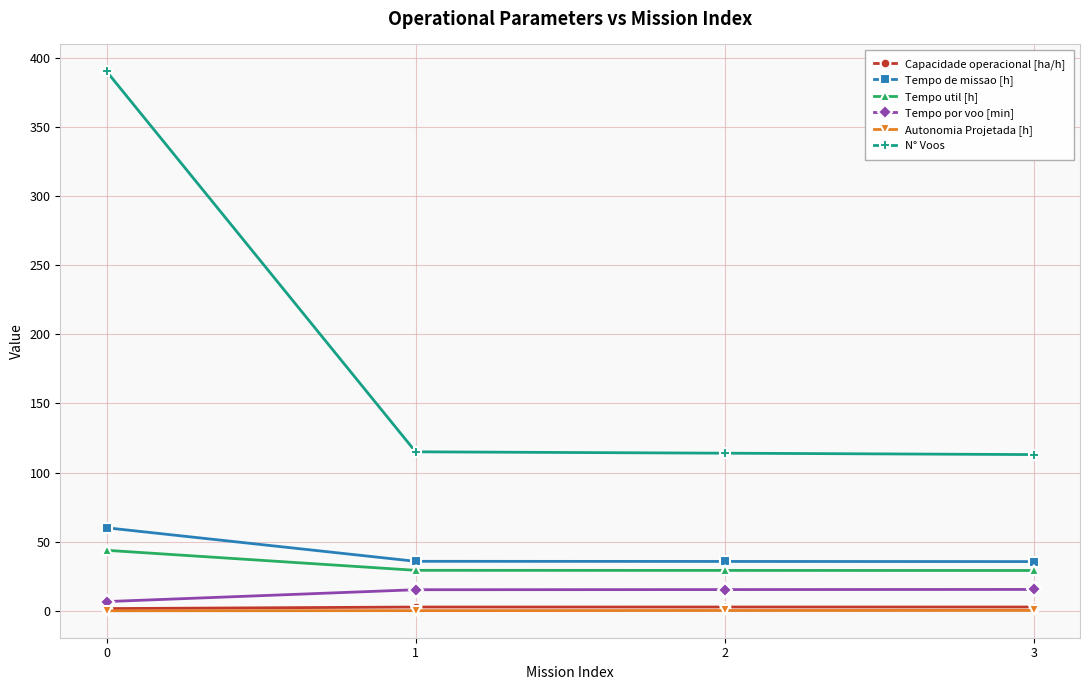

What is the lowest value of the Tempo util [h] series?

29.2